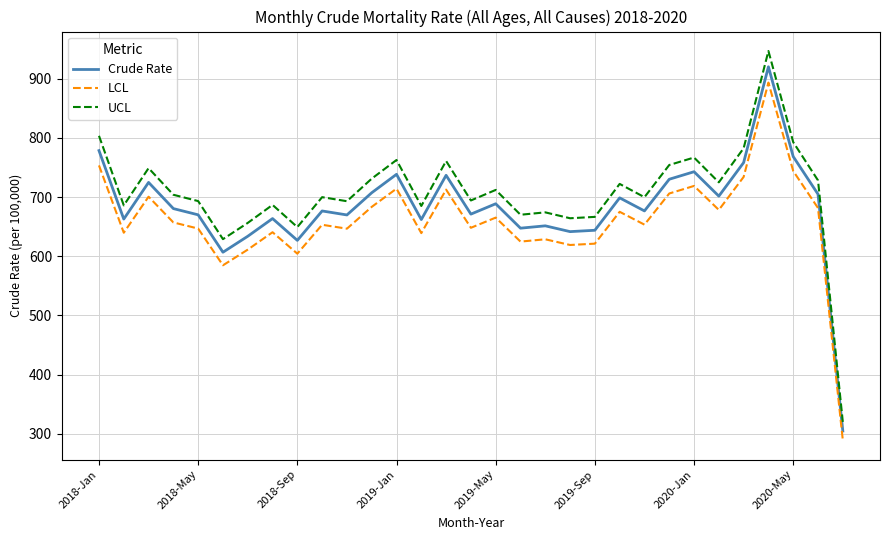

What is the greatest value displayed?

946.9